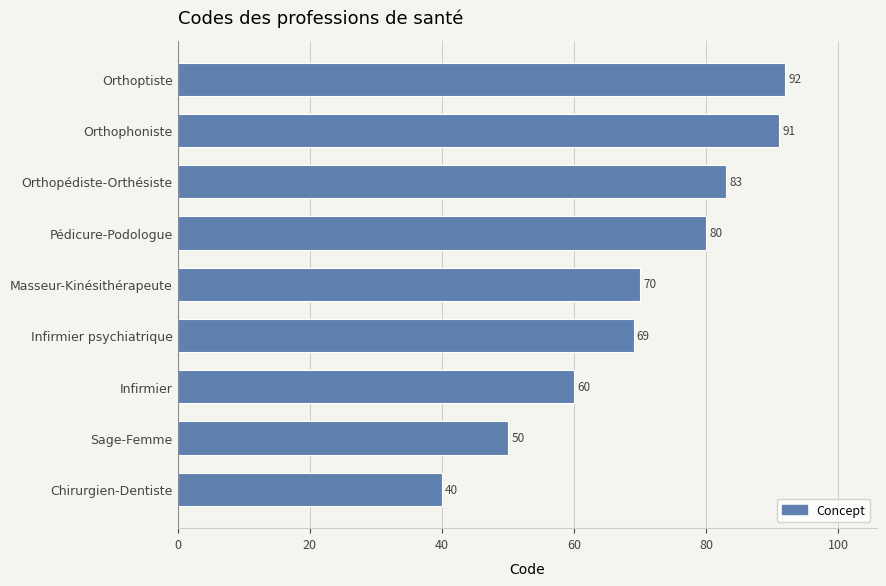

What is the difference between the maximum and second lowest values?

42